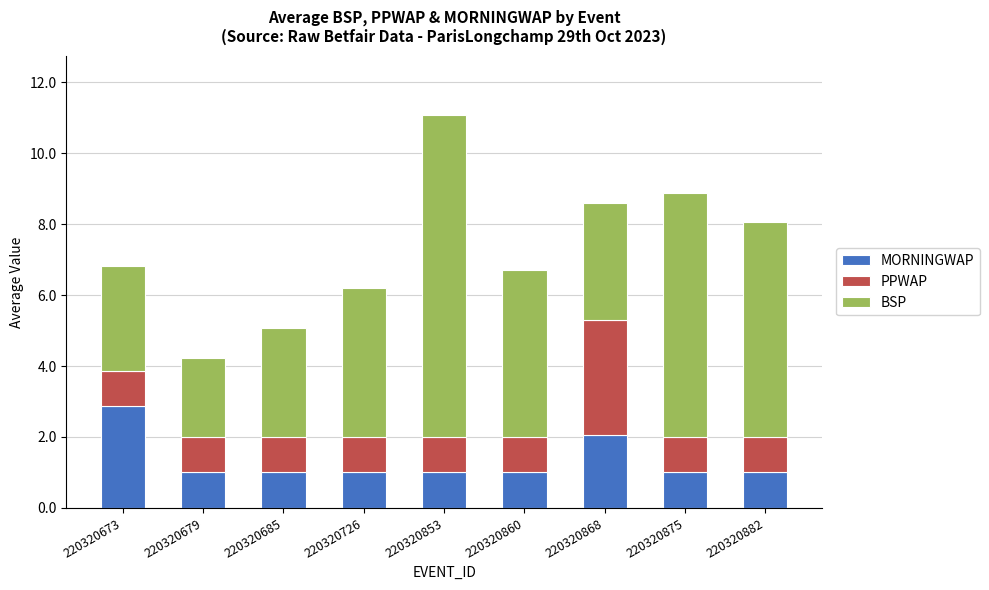

What value does the MORNINGWAP series have at 220320868?

2.1